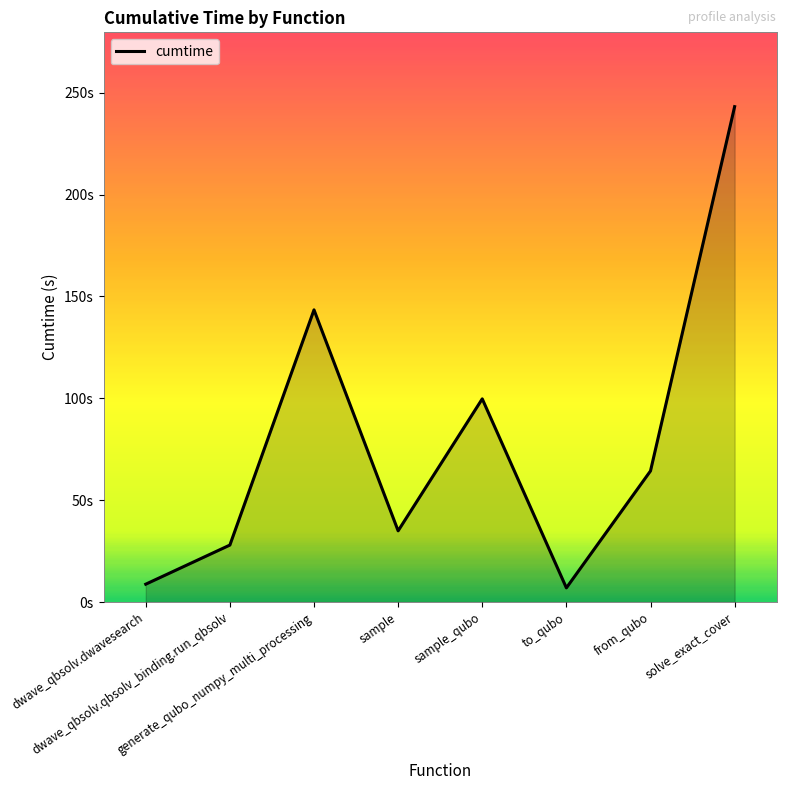

Is this an area chart (filled region under the line)?

Yes